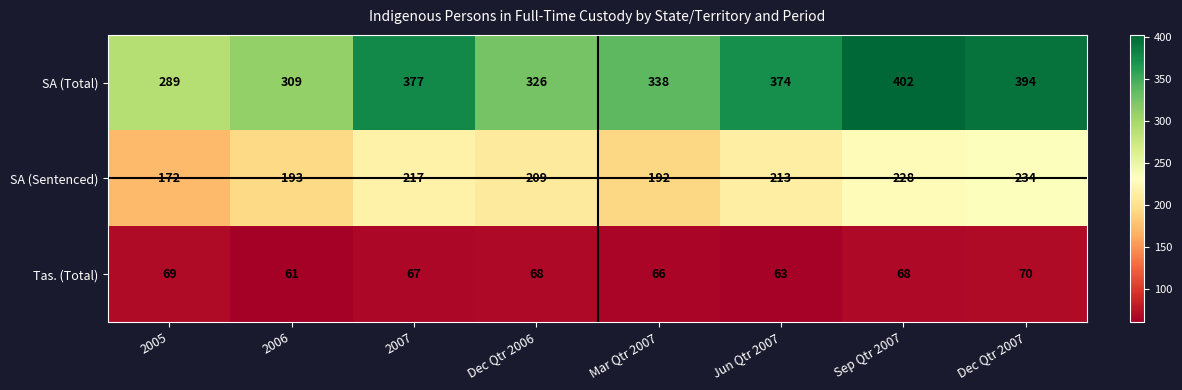

Rank the series by their maximum value, from highest to lowest.

SA (Total), SA (Sentenced), Tas. (Total)